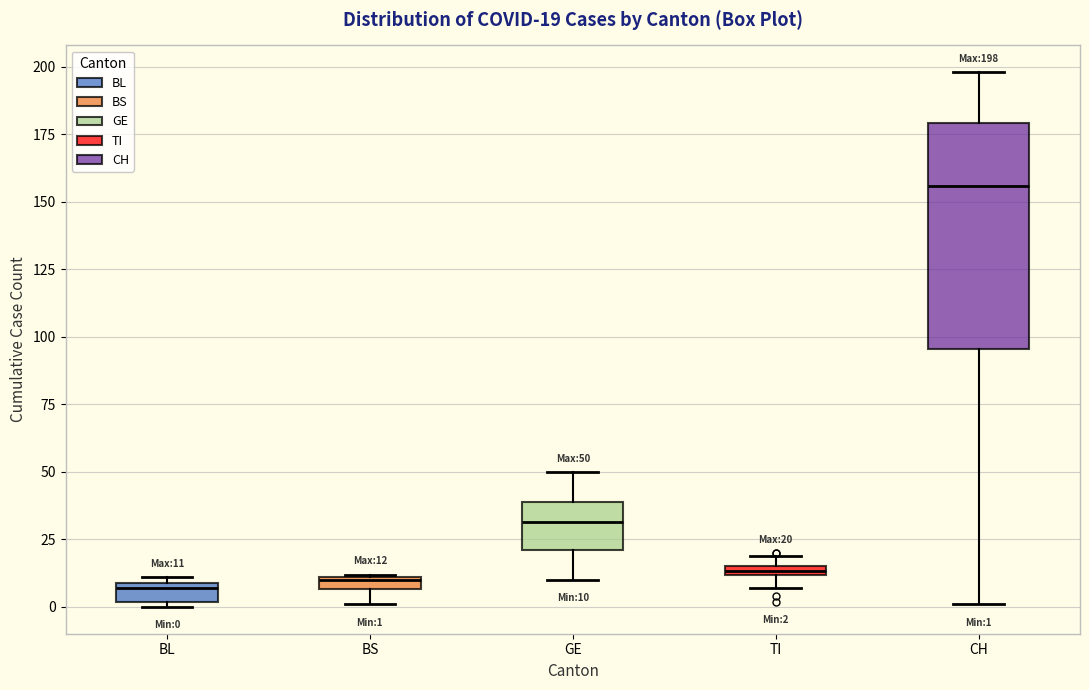

Which box has the highest median line?

CH